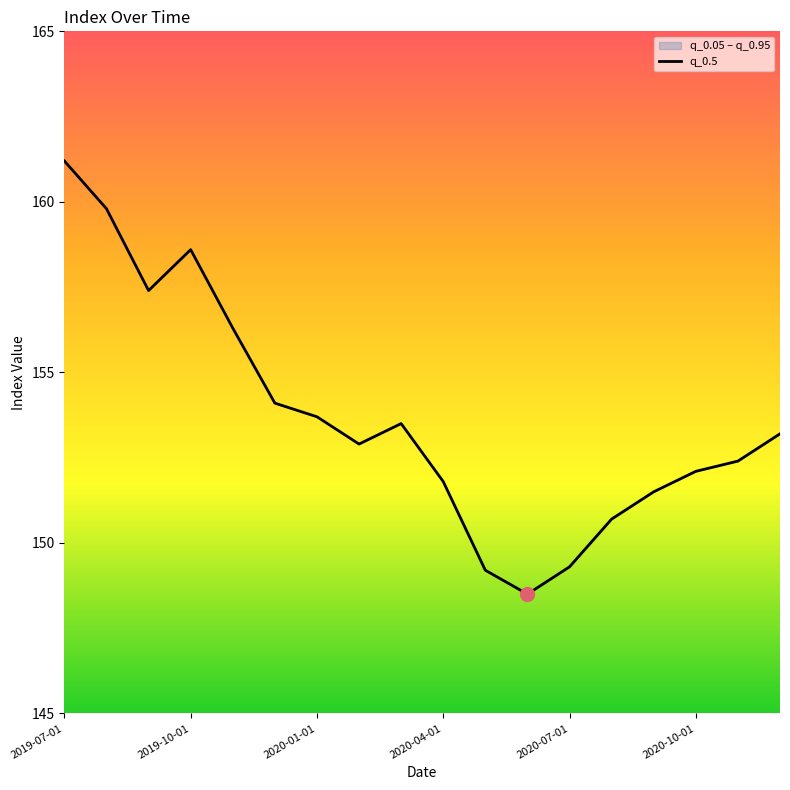

How many data points does each series have?

18